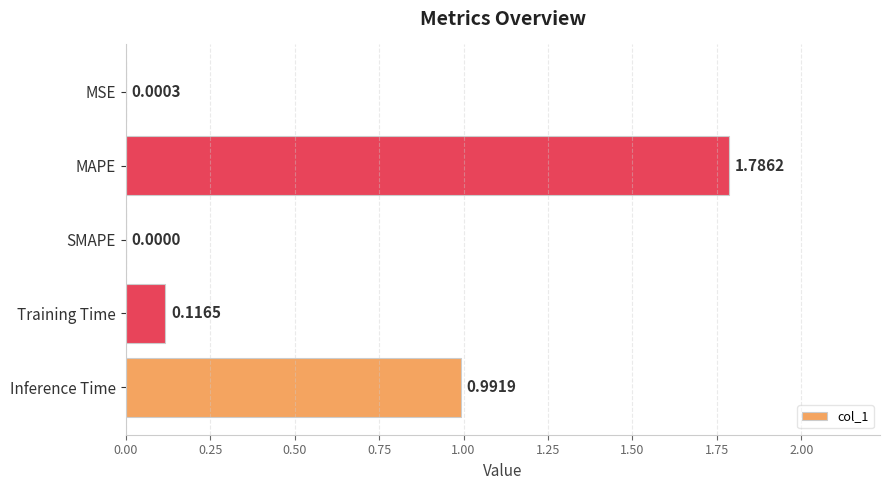

What is the sum of the values at Training Time and MAPE?

1.9